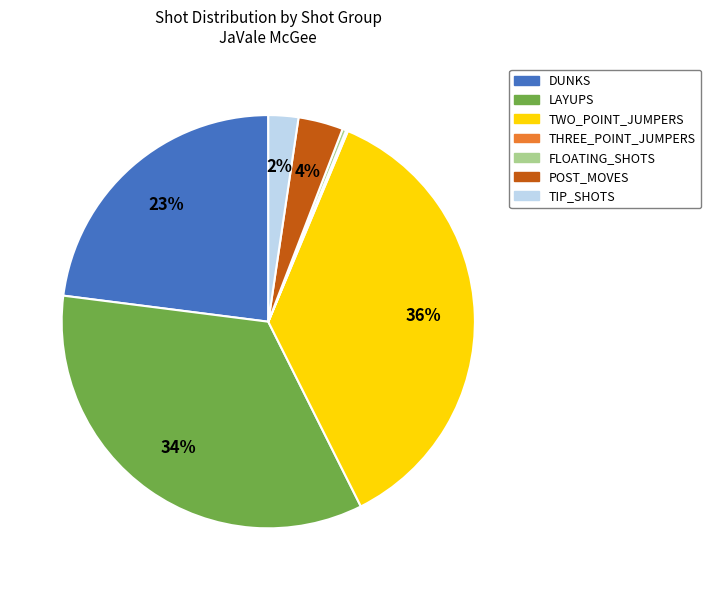

What is the largest slice in the pie chart?

TWO_POINT_JUMPERS